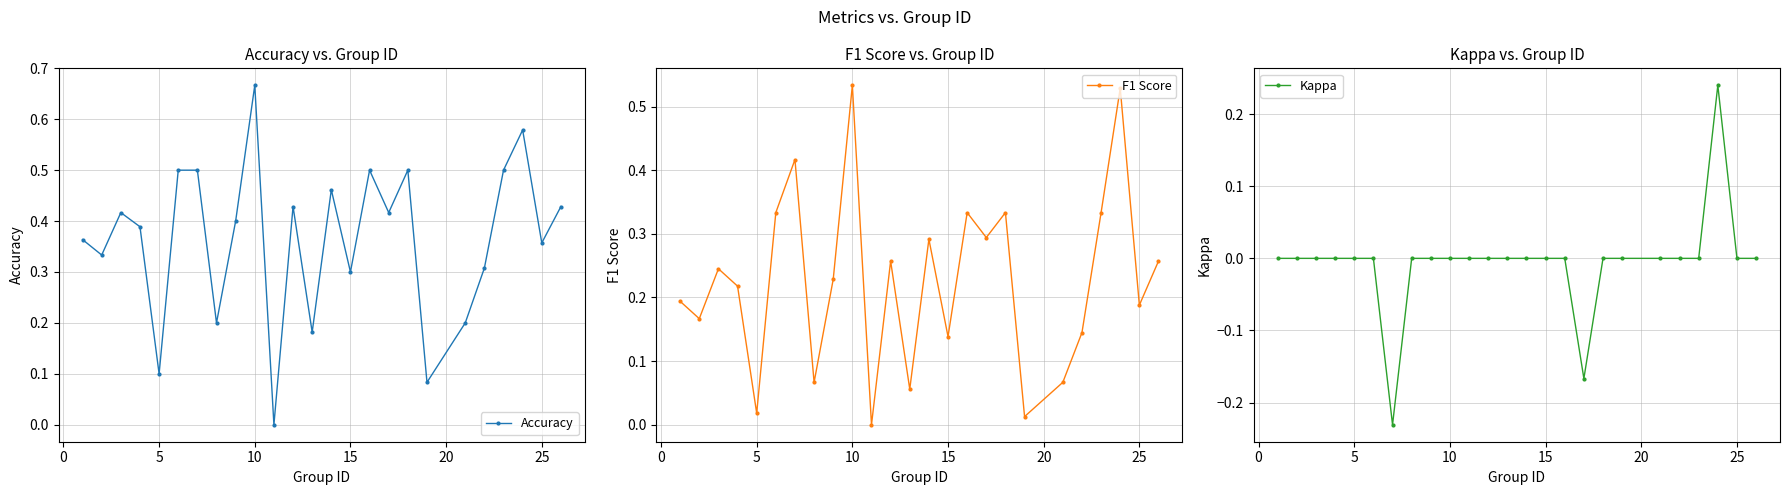

How many Kappa values are between 0 and 1?

23